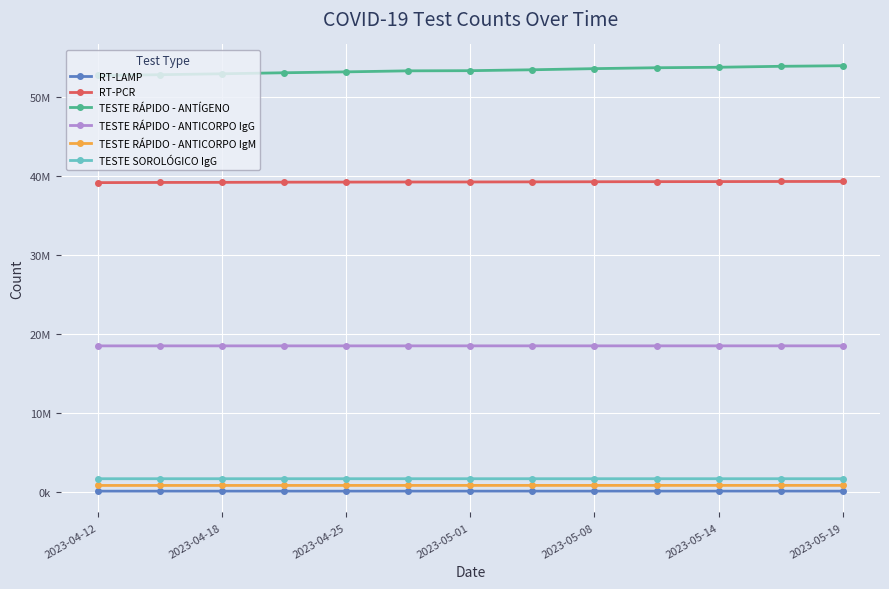

Does the chart have visible grid lines?

Yes